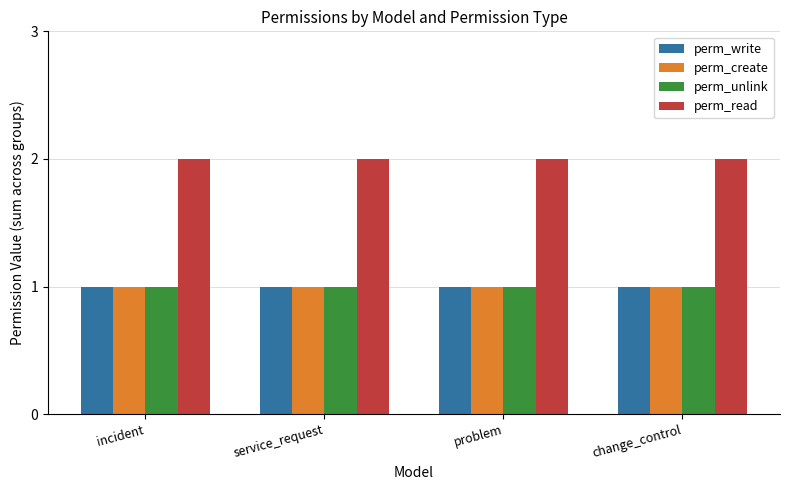

True or false: perm_read has a value of 2 at change_control.

True